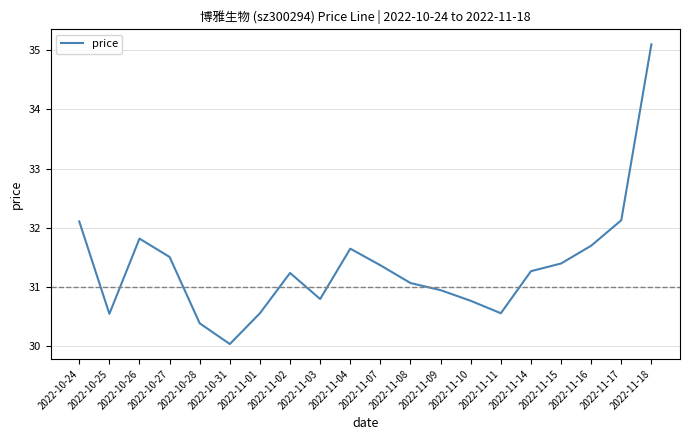

Approximately how many times larger is the value at 2022-10-27 compared to 2022-11-18?

0.9